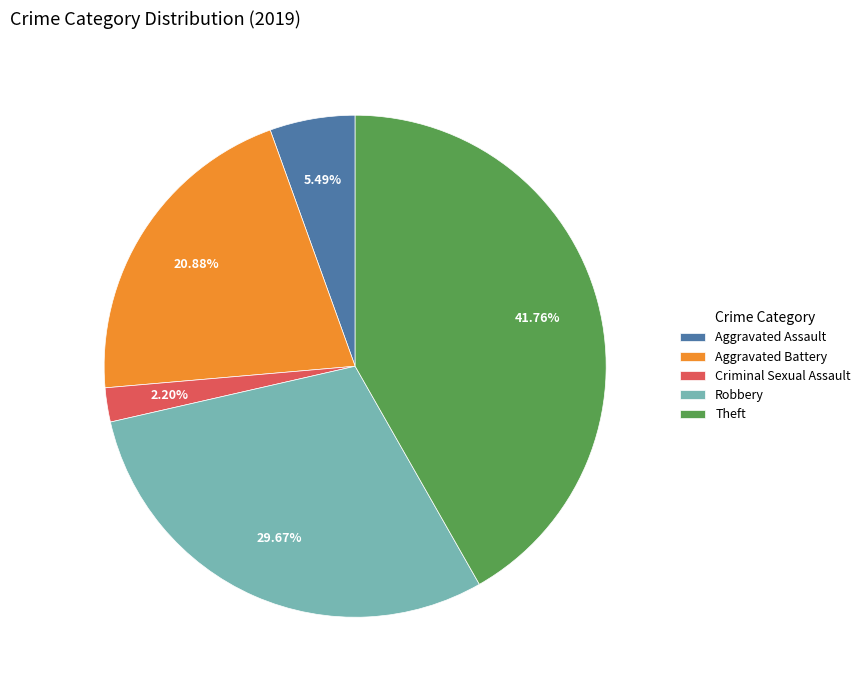

True or false: Aggravated Assault accounts for 5% of the total.

True